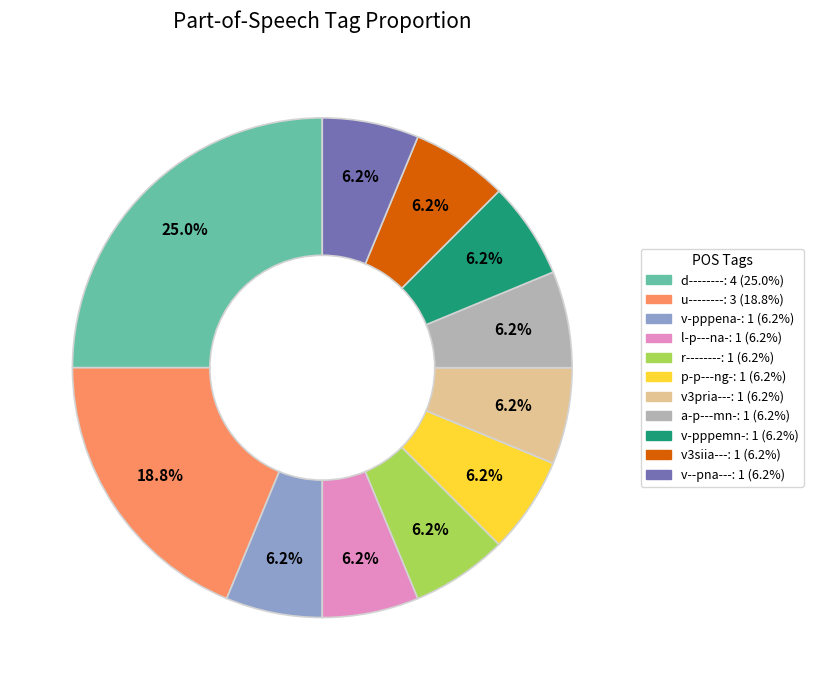

Is the sum of v--pna--- and p-p---ng- greater than half?

No